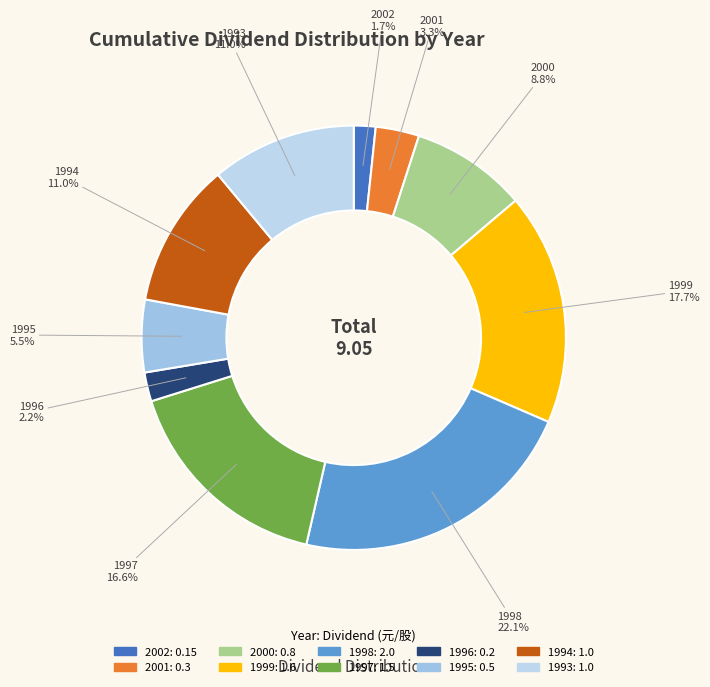

Does 2000 account for over 50% of the chart?

No